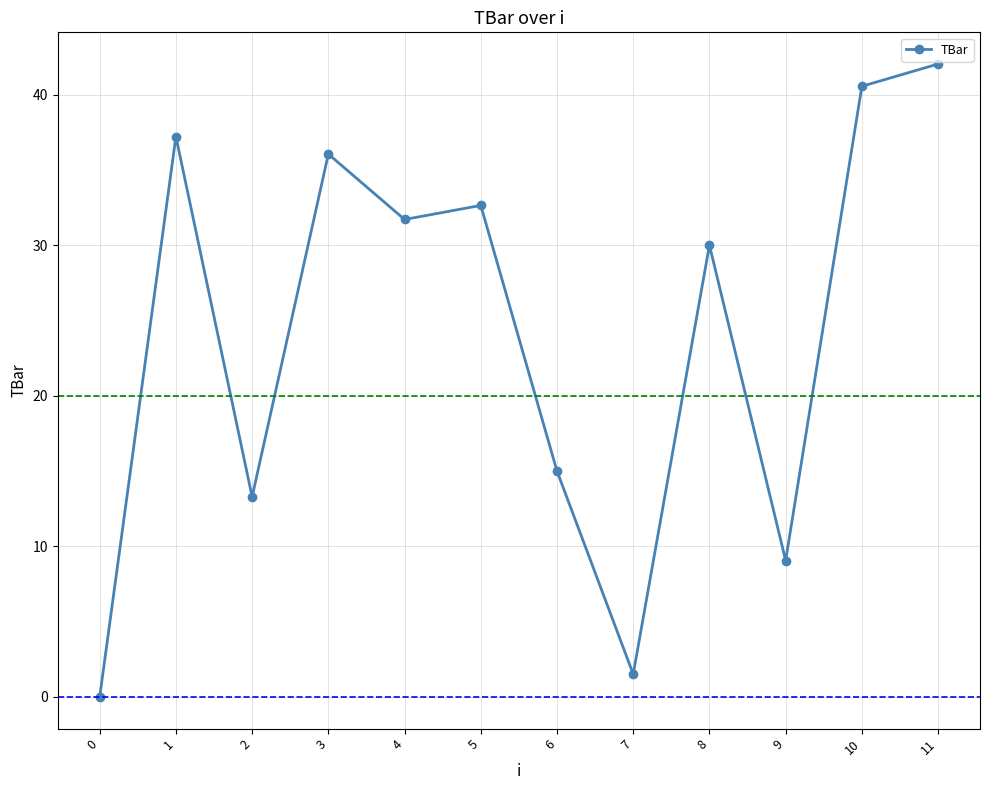

What is the value of the 9th point from the left?

30.0